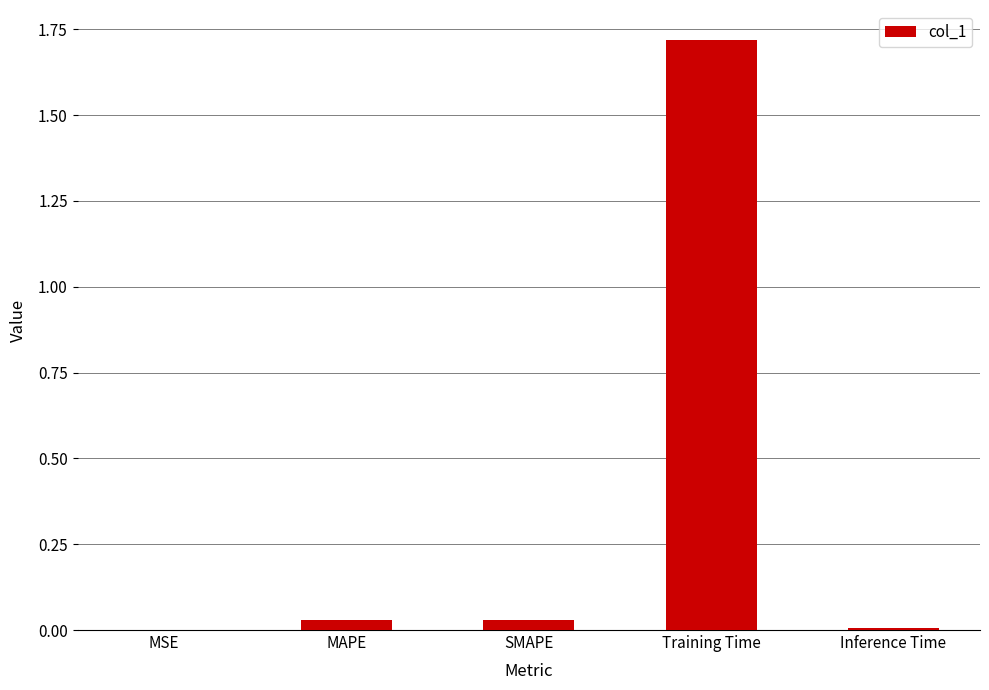

The value at SMAPE is 0.0. True or false?

True